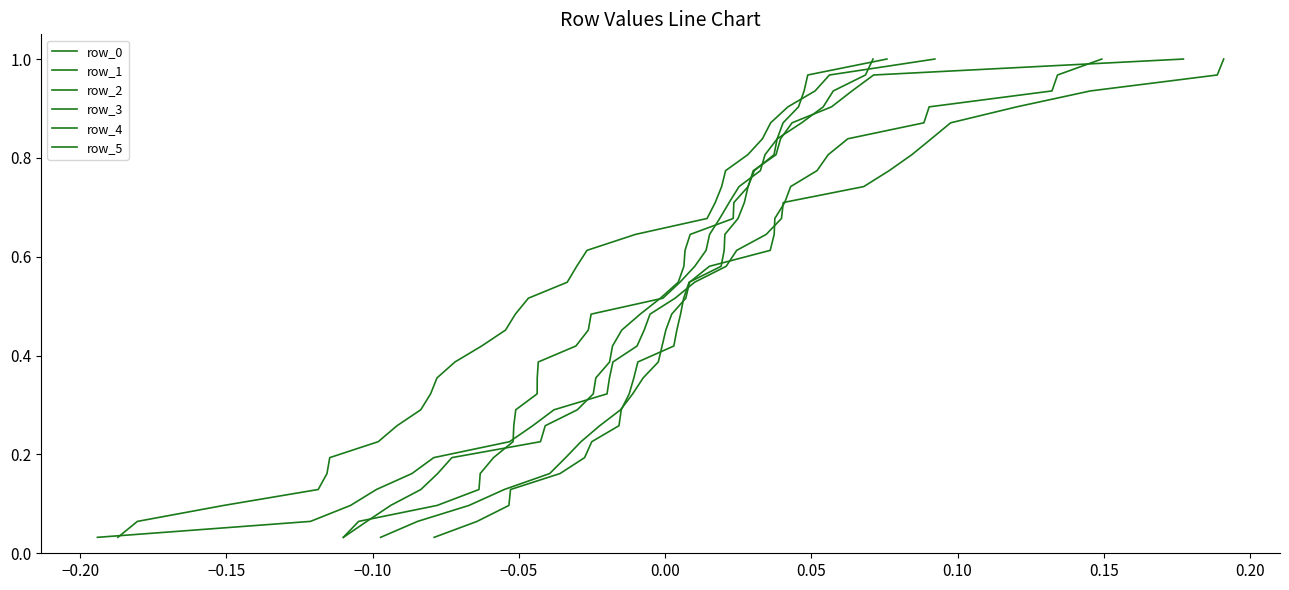

How many distinct data groups are displayed?

6